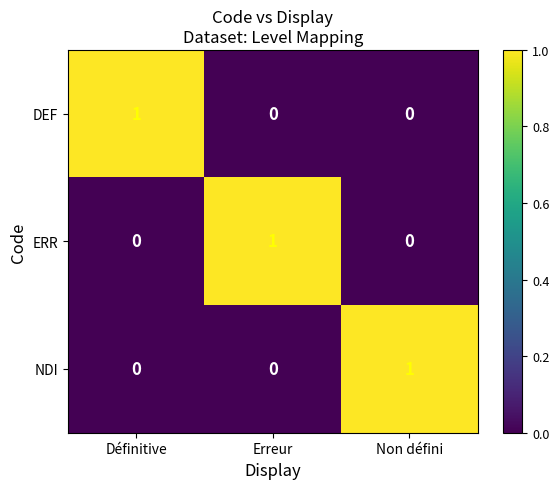

Count the ERR values in the range 0 to 1.

3